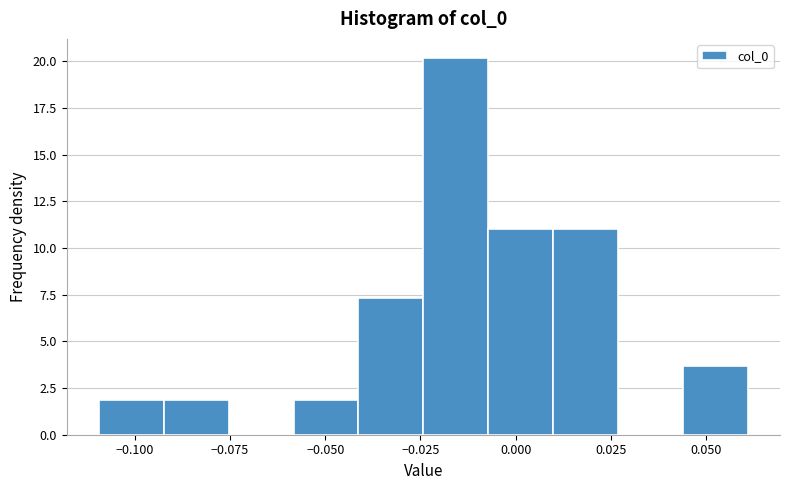

Around what value on the x-axis is the tallest bar? Give the approximate position of its centre, as read against the axis.

-0.015